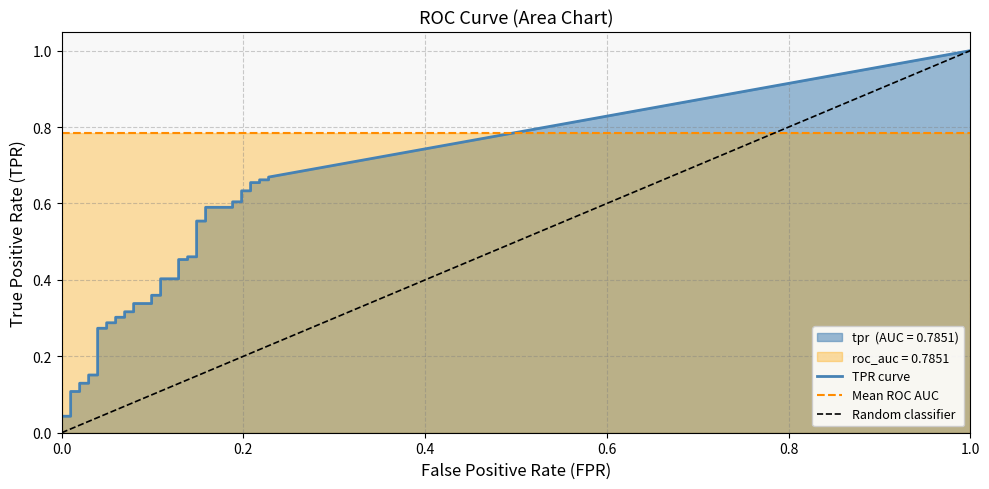

At how many categories does at least one series exceed 0?

40